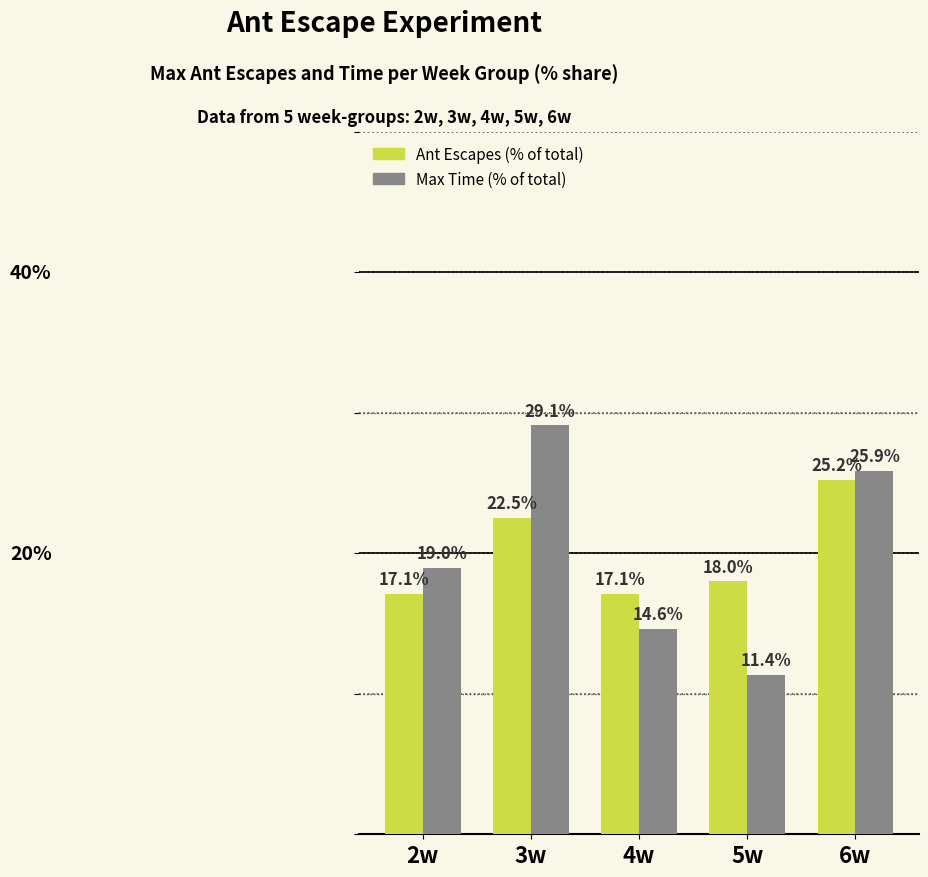

Where does the Max Time (% of total) series first go above 18?

2w